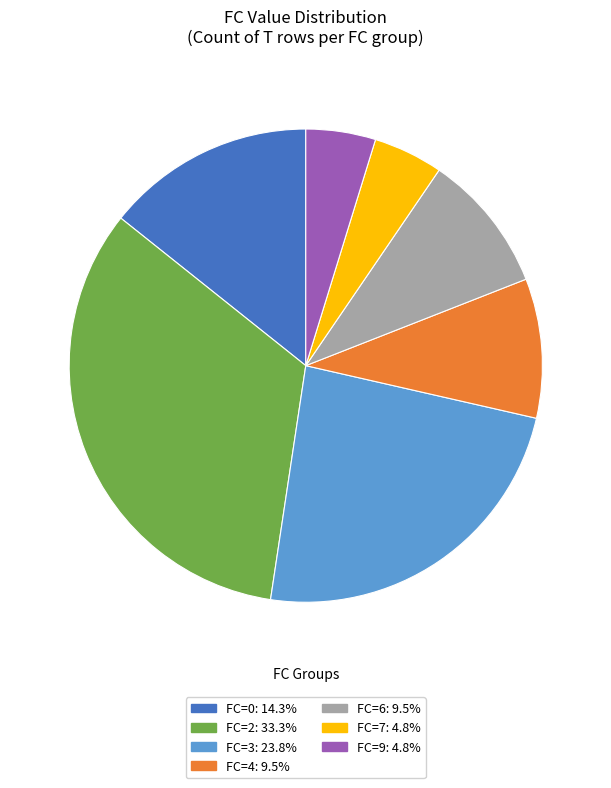

Is the sum of FC=2: 33.3% and FC=4: 9.5% greater than half?

No